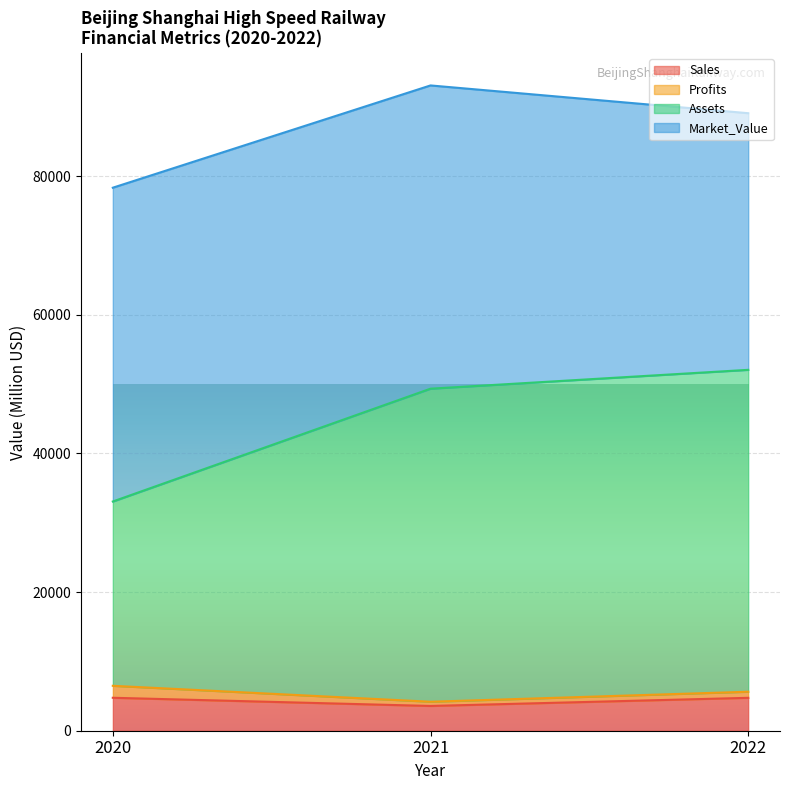

The value of Sales at 2022 is 4745.0. True or false?

True